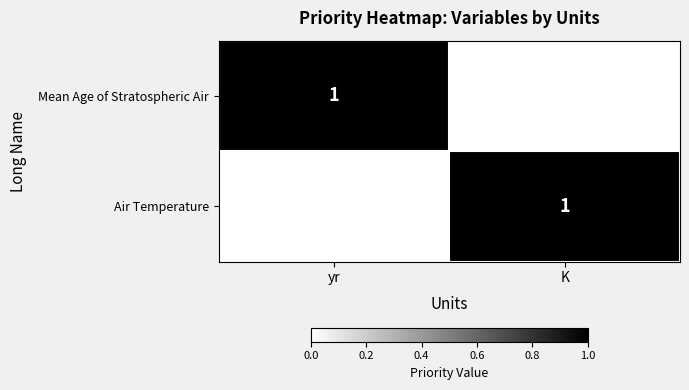

Is it true that Mean Age of Stratospheric Air equals 0 at yr?

False